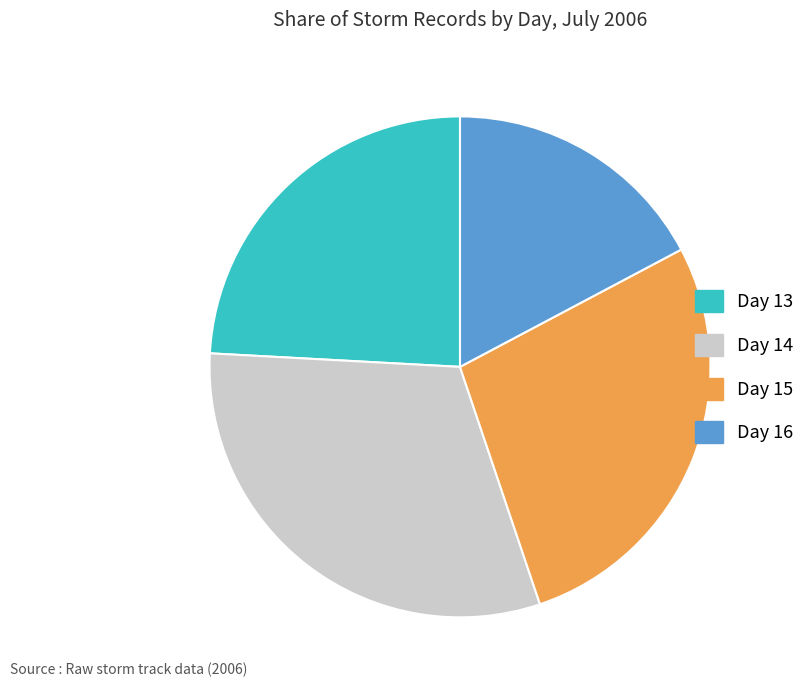

What is the ratio of the value at Day 16 to the value at Day 13?

0.7